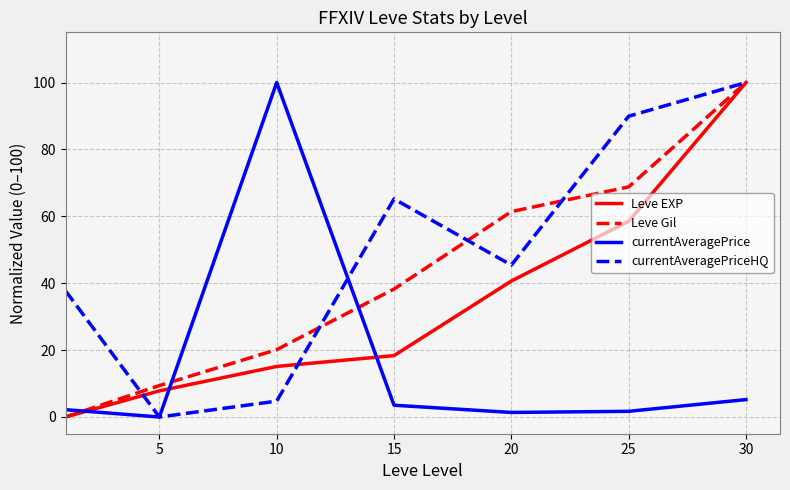

True or false: Leve Gil and currentAveragePrice cross at least once.

True